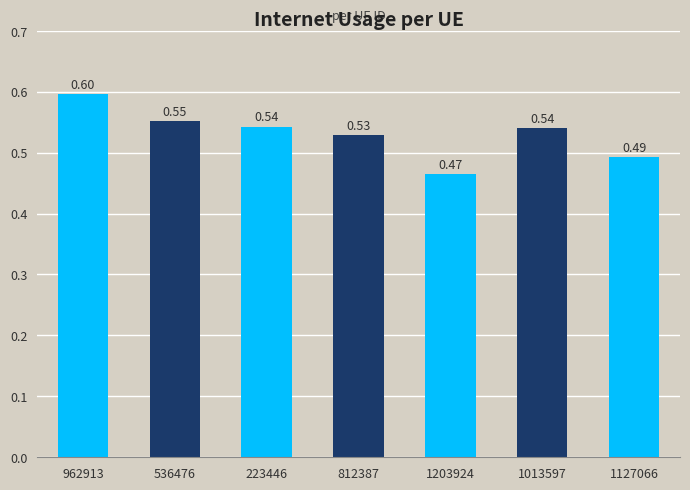

Which has a higher value, 536476 or 962913?

962913